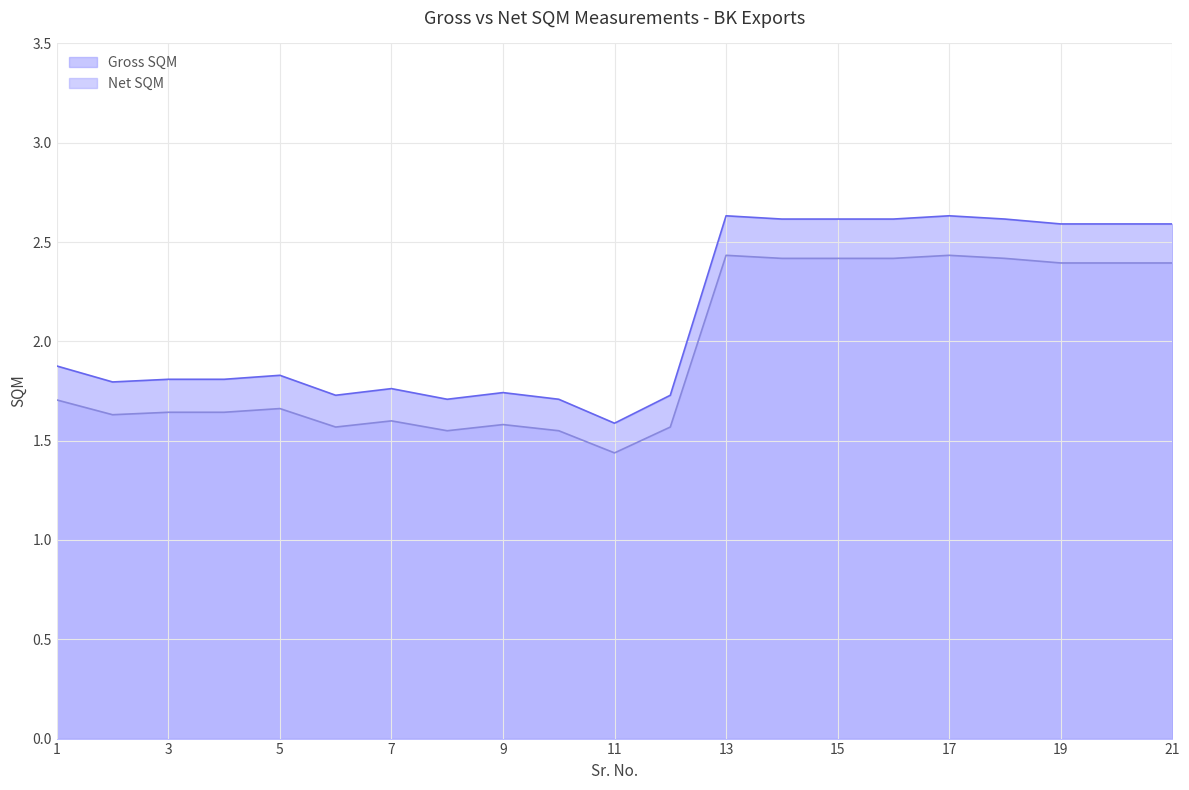

How many interior local valleys does the Net SQM series have?

4